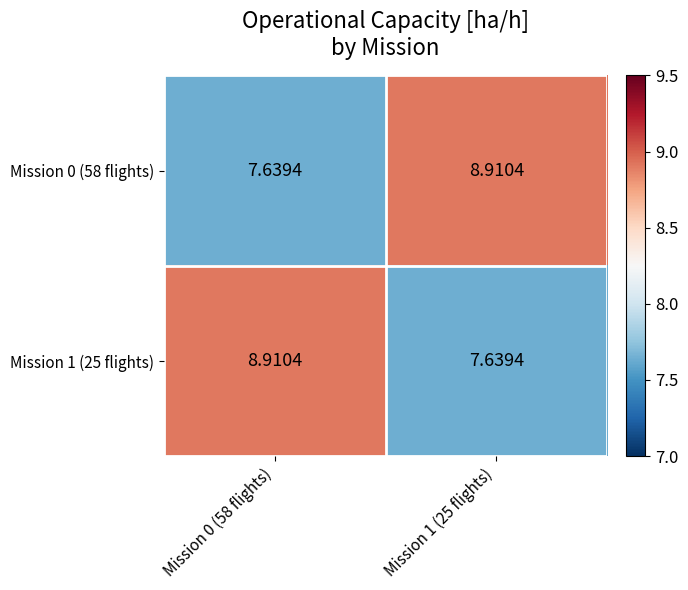

List the series in order of their peak value, highest first.

Mission 0 (58 flights), Mission 1 (25 flights)